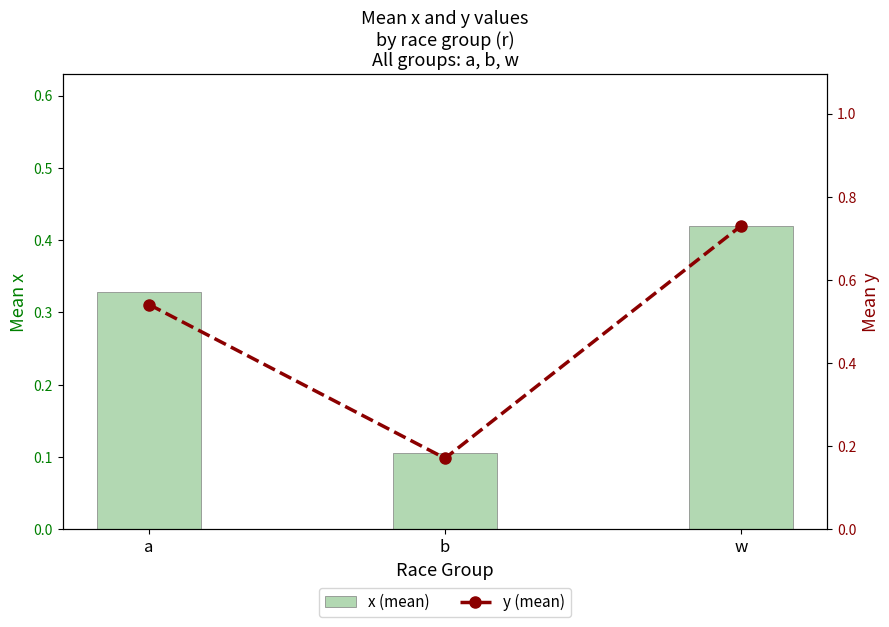

Does the chart contain stacked bars?

No